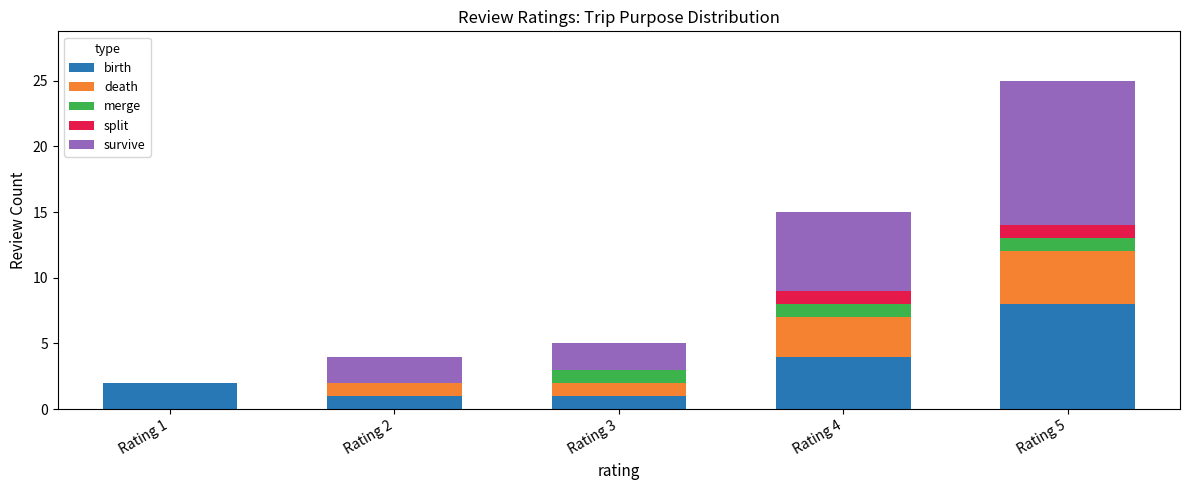

True or false: birth has a value of 6 at Rating 4.

False